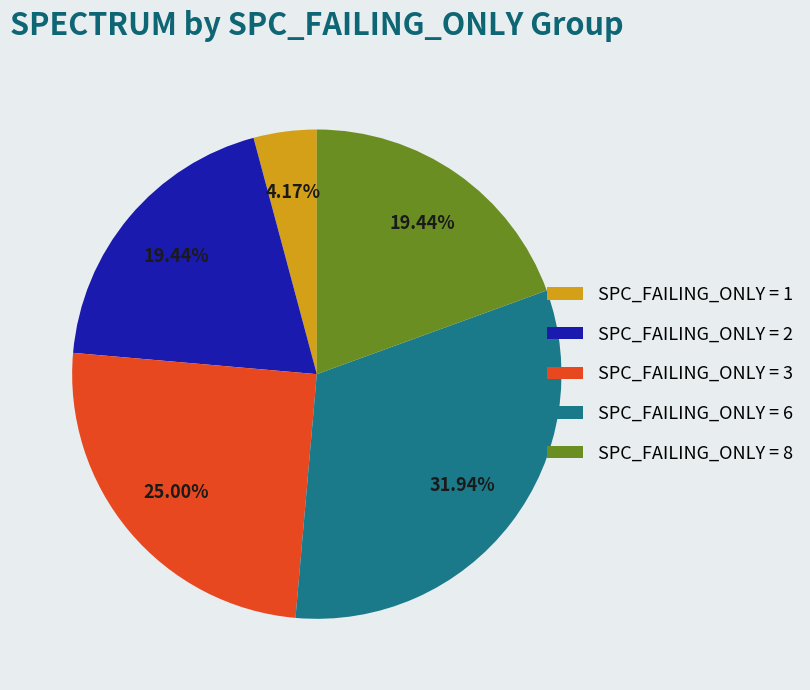

Is there any slice that represents more than half of the pie?

No